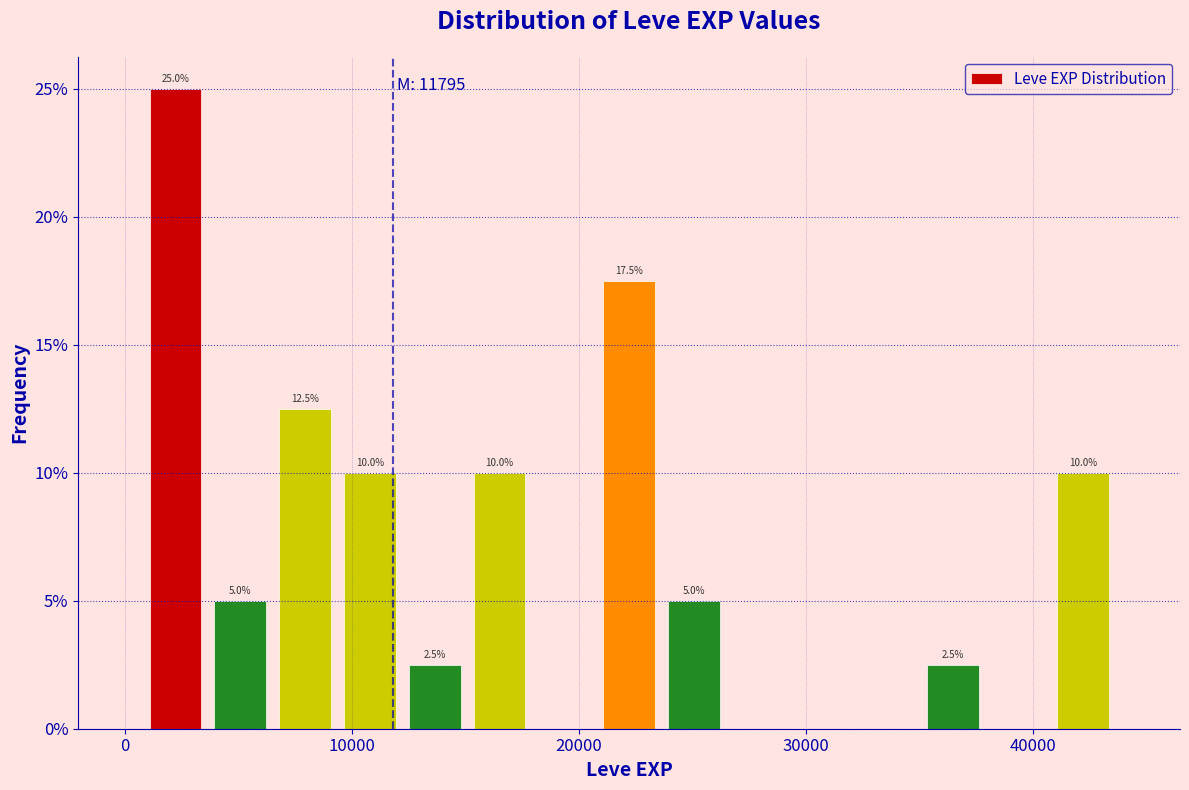

Read against the x-axis, roughly where is the centre of the tallest bar?

2000